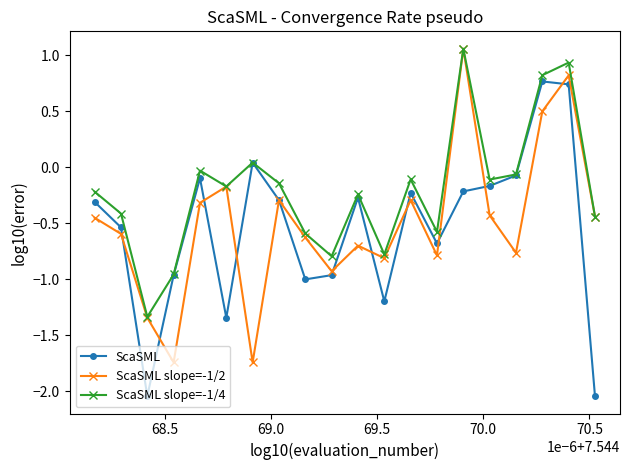

Which series has the largest total across all categories?

ScaSML slope=-1/4